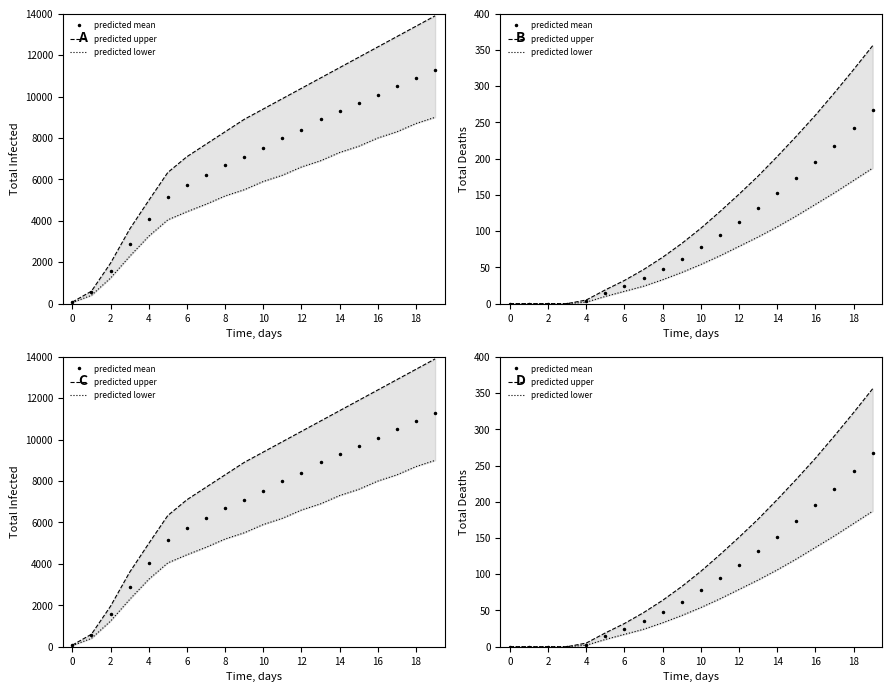

Is this an area chart (filled region under the line)?

No